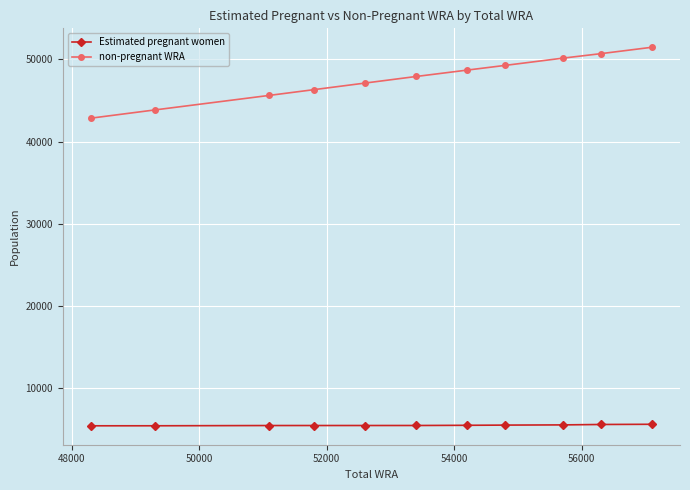

Which series has the widest spread of values?

non-pregnant WRA